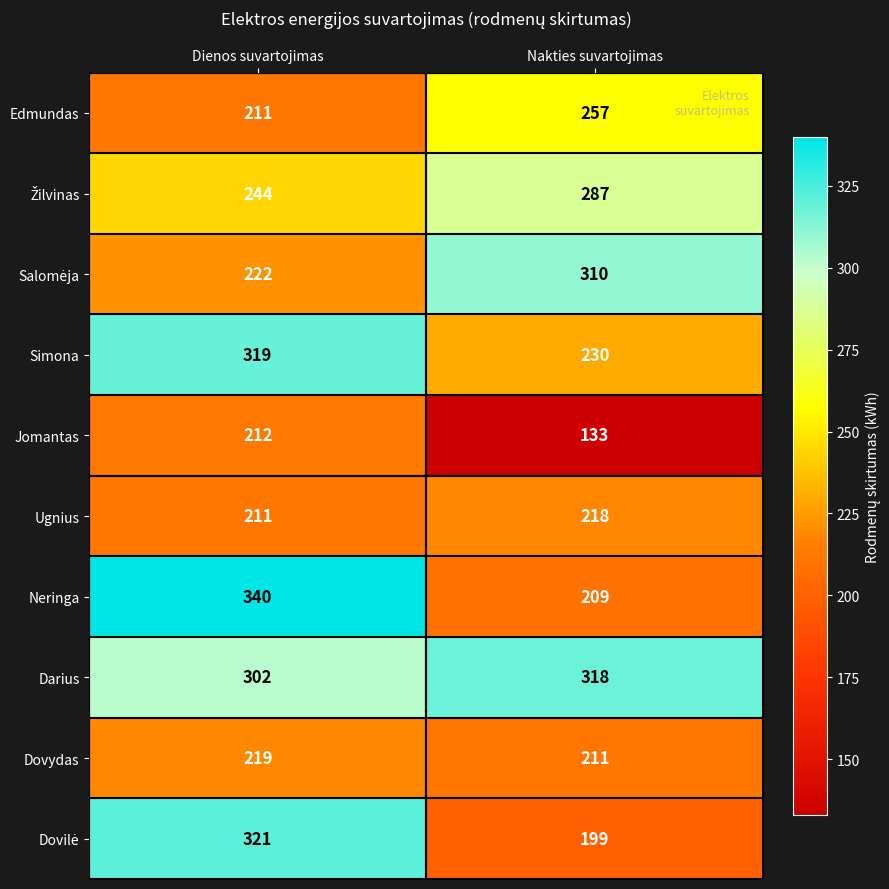

At which label does Ugnius reach its minimum?

Dienos suvartojimas